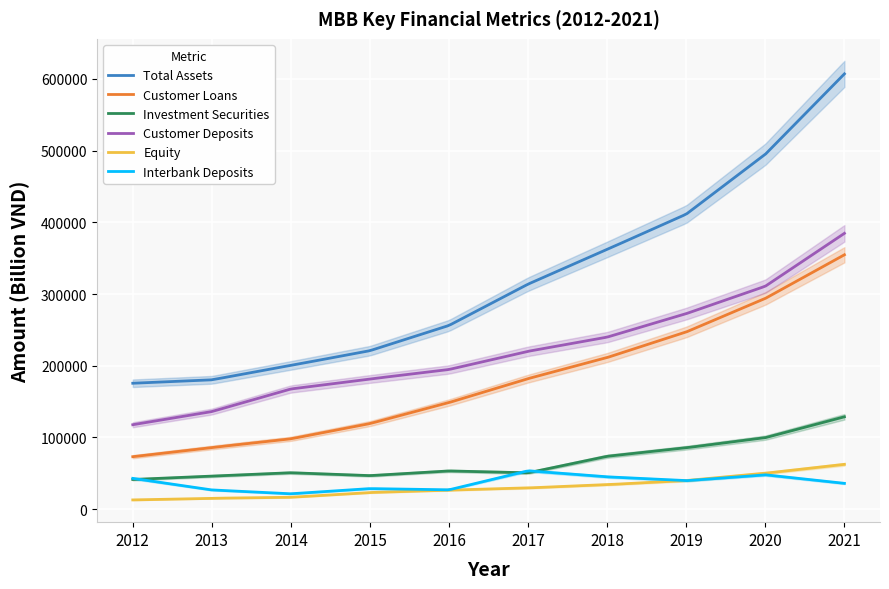

Reading left to right, list all the values displayed in this chart.

Total Assets: 2012=175610.0	2013=180381.1	2014=200489.2	2015=221042.0	2016=256258.5	2017=313877.8	2018=362325.1	2019=411487.6	2020=494982.2	2021=607140.4
Customer Loans: 2012=73165.8	2013=85972.8	2014=98106.3	2015=119372.2	2016=148687.4	2017=182062.5	2018=211475.0	2019=247129.7	2020=293942.8	2021=354797.1
Investment Securities: 2012=41387.5	2013=46012.3	2014=50781.1	2015=46760.2	2016=53285.9	2017=50677.1	2018=73731.3	2019=85629.0	2020=99713.6	2021=128806.2
Customer Deposits: 2012=117747.4	2013=136088.8	2014=167608.5	2015=181565.4	2016=194812.4	2017=220176.0	2018=239964.3	2019=272709.5	2020=310960.4	2021=384692.2
Equity: 2012=12863.9	2013=15148.2	2014=16561.1	2015=23183.1	2016=26588.4	2017=29601.2	2018=34172.9	2019=39885.8	2020=50099.5	2021=62486.0
Interbank Deposits: 2012=42942.4	2013=26787.3	2014=21415.3	2015=28659.0	2016=26952.8	2017=53497.4	2018=45061.6	2019=39691.4	2020=47888.8	2021=35983.2